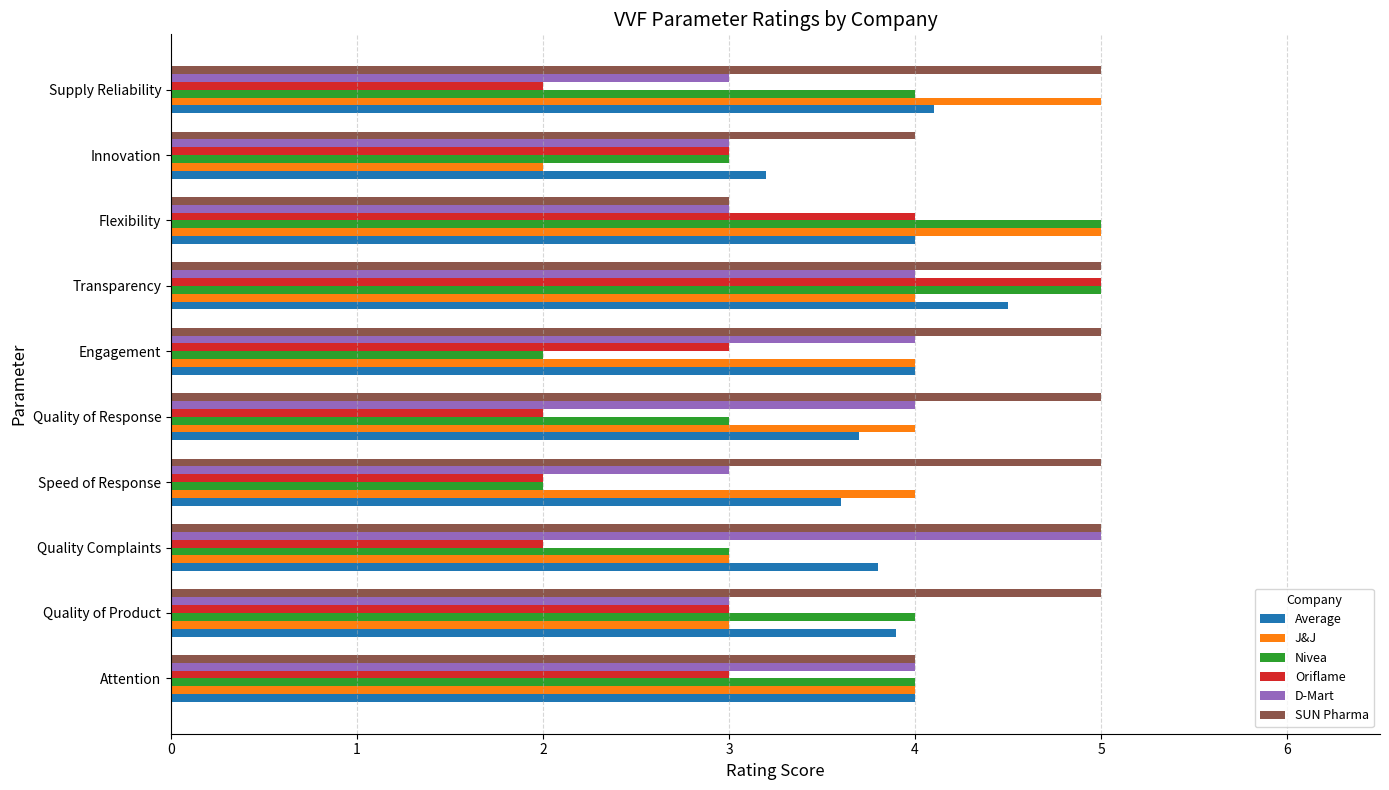

The value of Average at Quality of Product is 3.9. True or false?

True